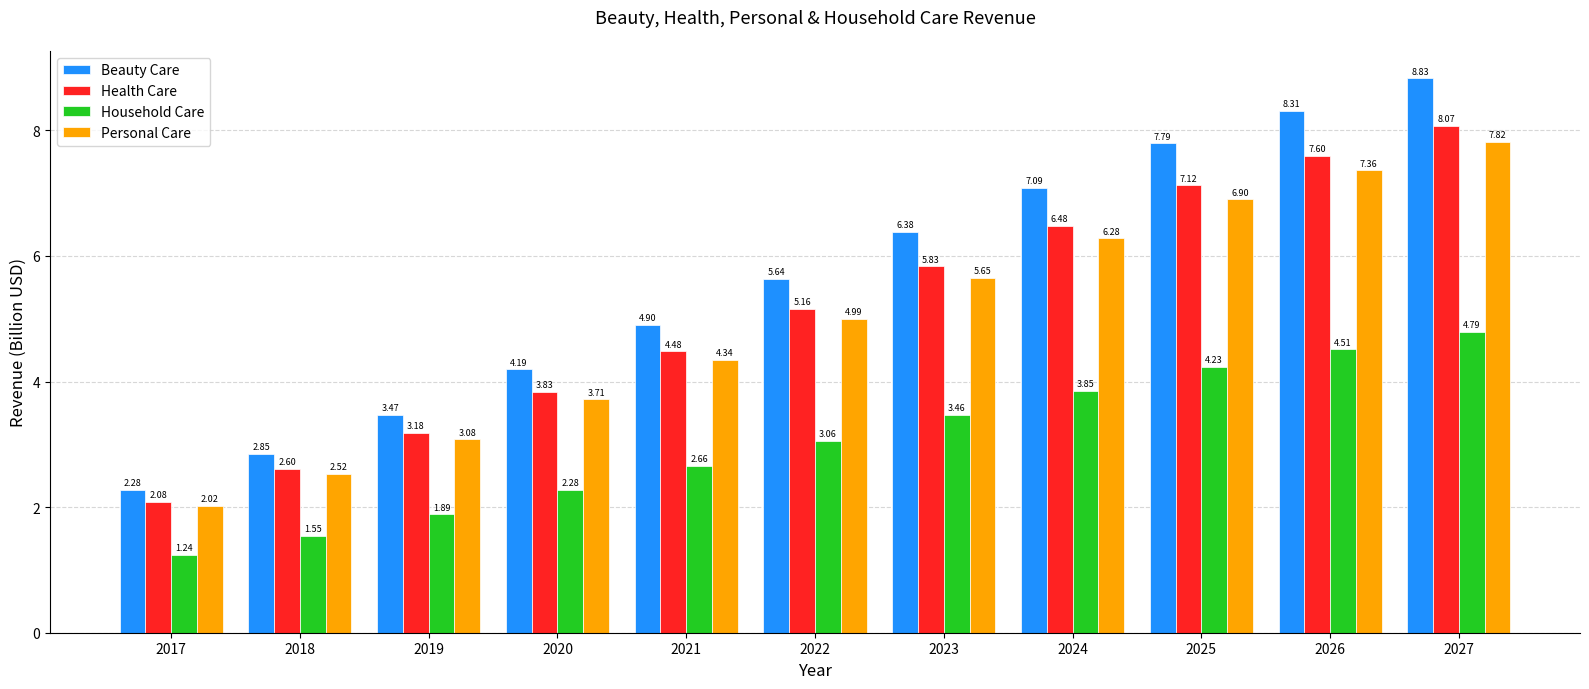

Which series has the largest range (max minus min)?

Beauty Care